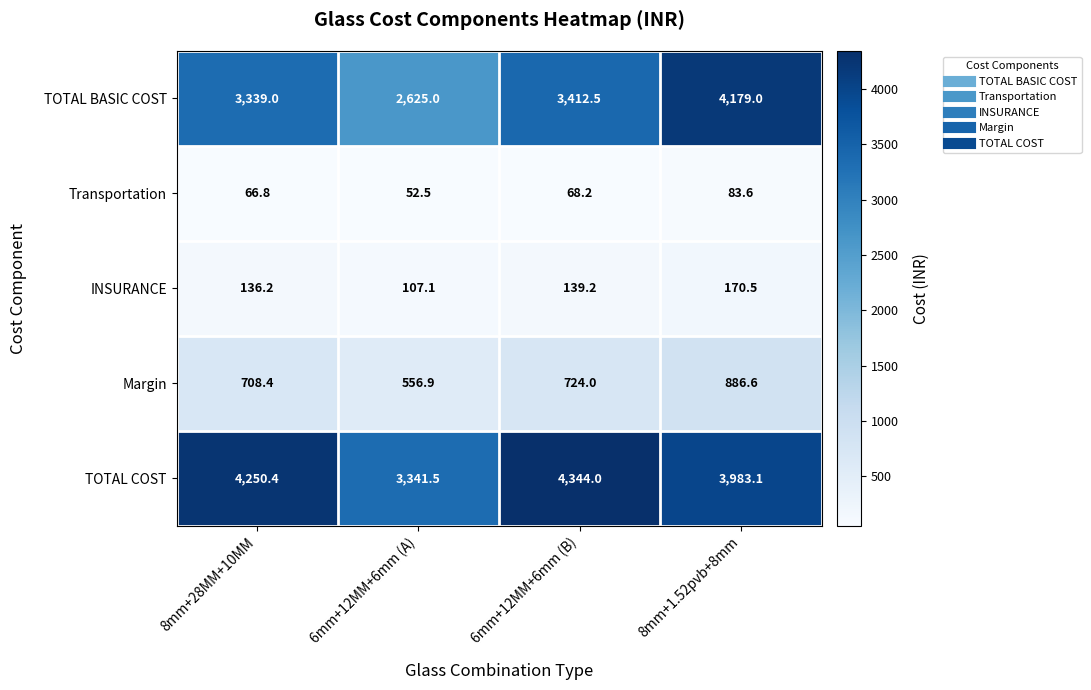

The TOTAL COST series shows 5754.3 at 6mm+12MM+6mm (A). True or false?

False